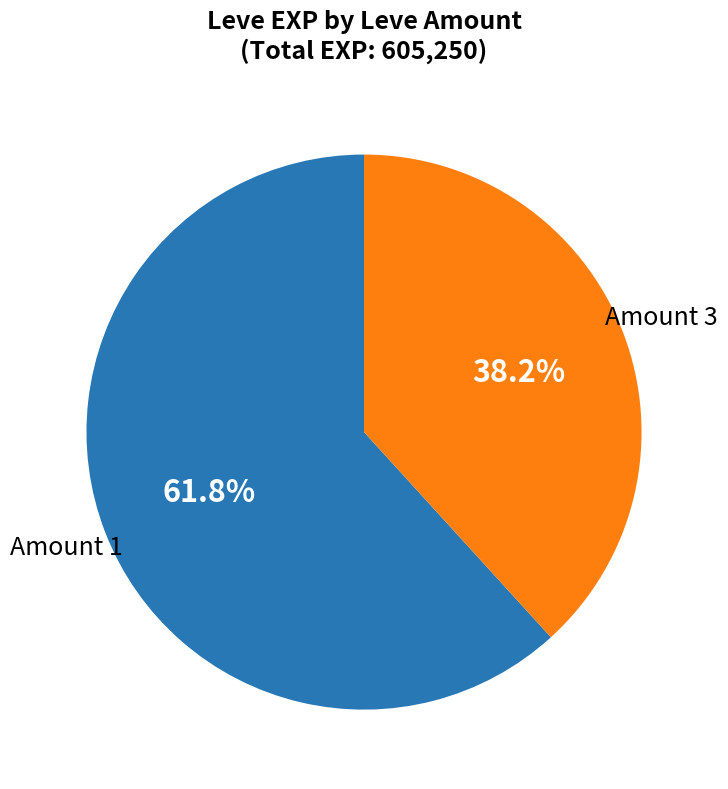

Does any single category account for the majority?

Yes